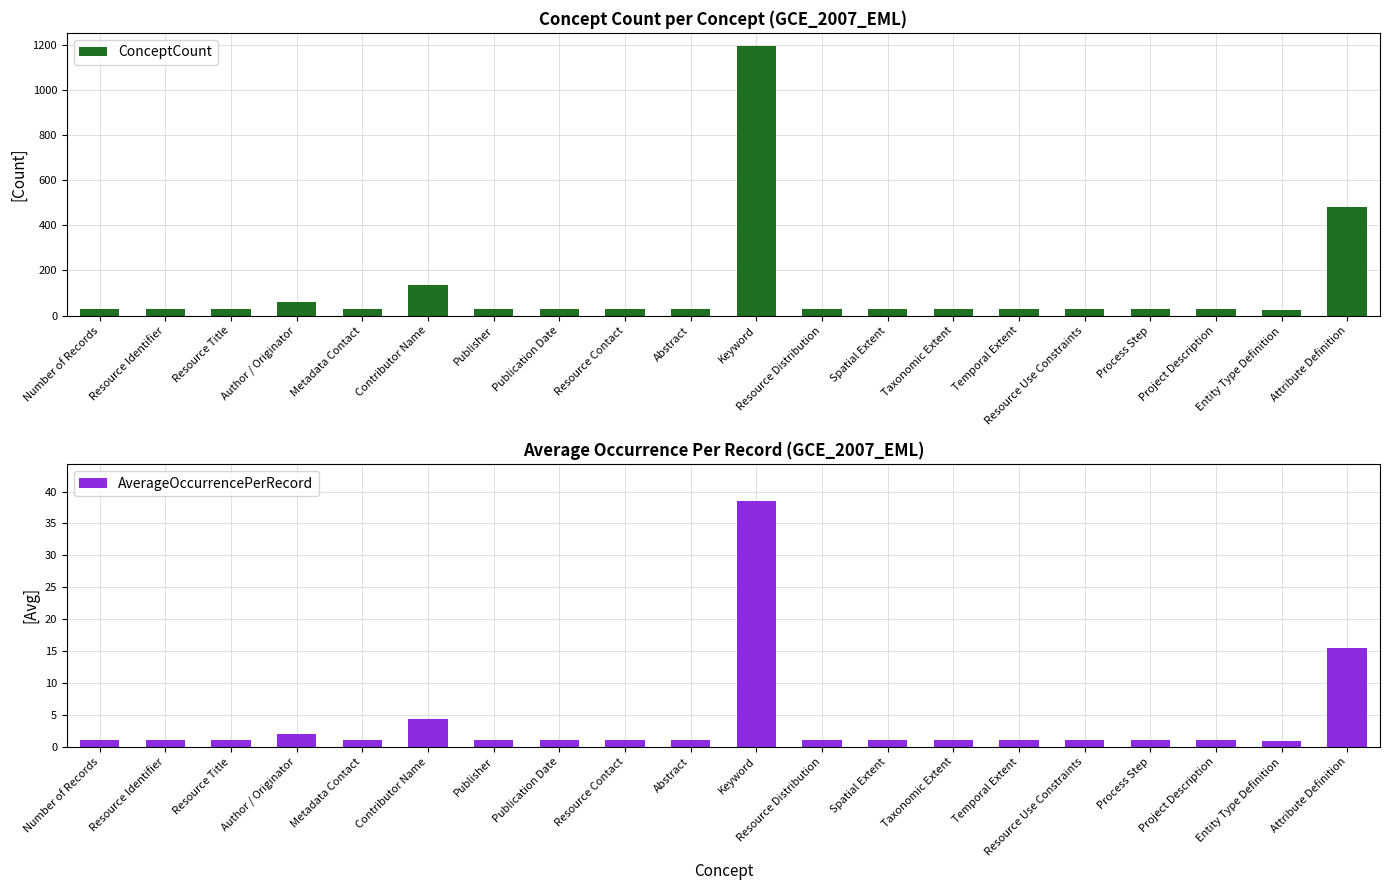

Does the chart contain stacked bars?

No